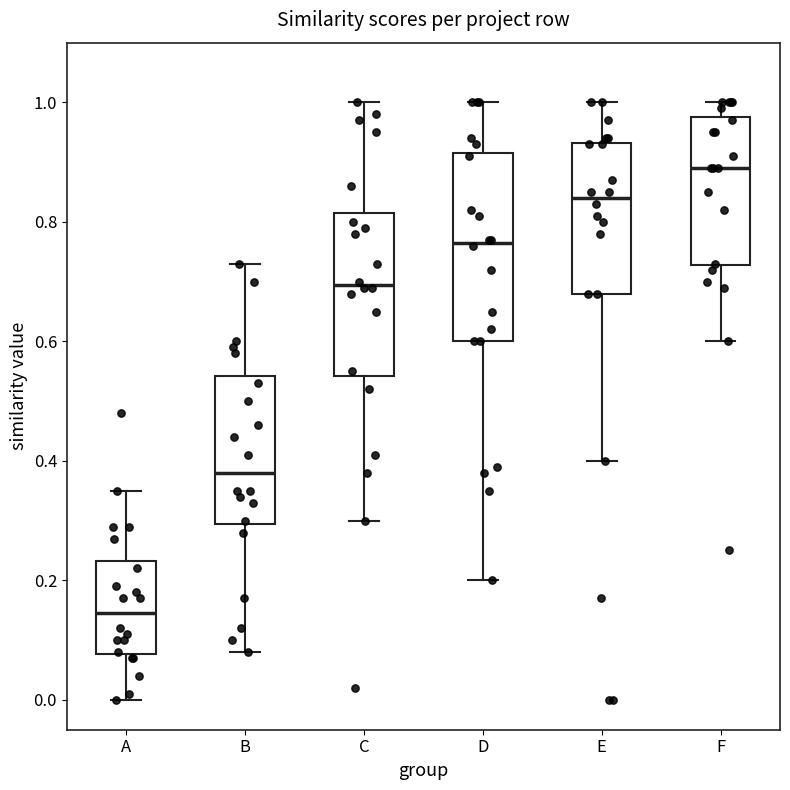

Comparing the boxes themselves (not the whiskers), which one is the tallest?

D